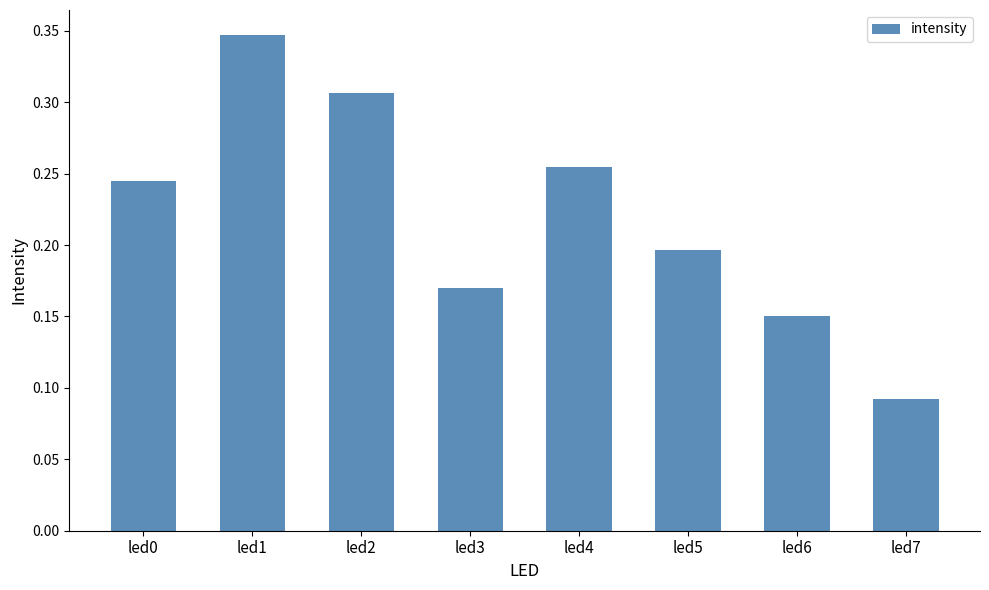

List the labels in order of value, smallest first.

led7, led6, led3, led5, led0, led4, led2, led1